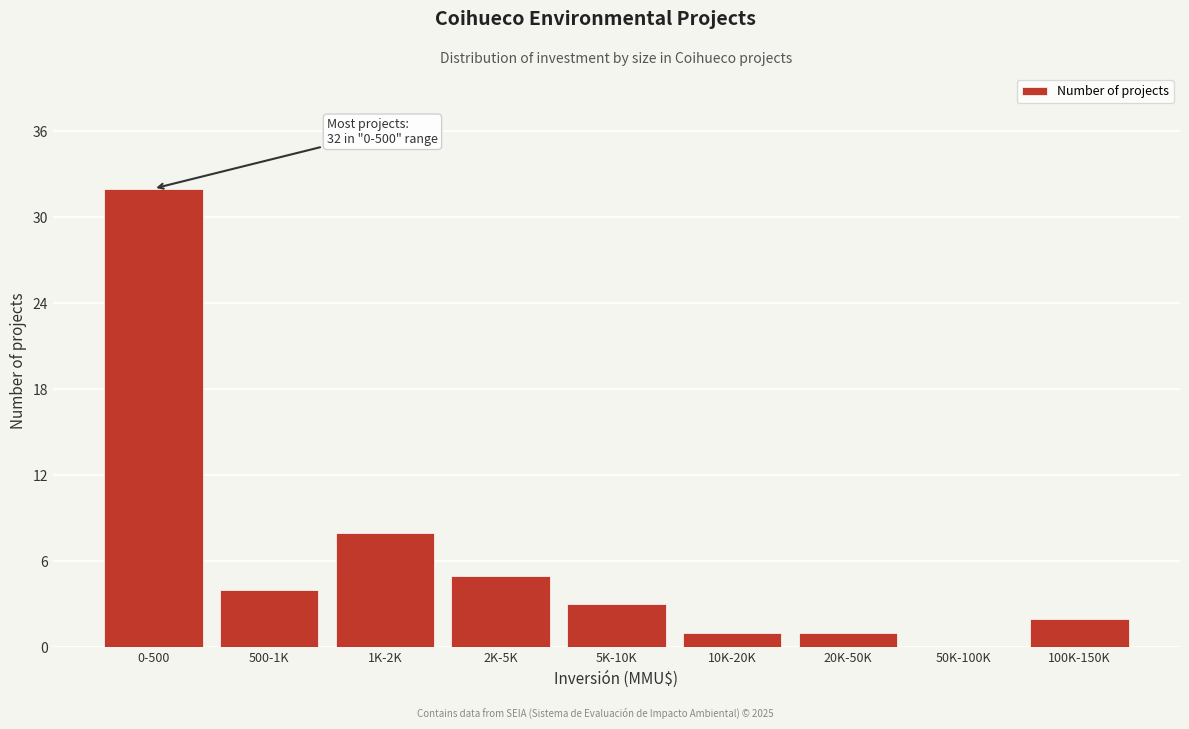

Reading left to right, extract all data points from this chart.

0-500=32	500-1K=4	1K-2K=8	2K-5K=5	5K-10K=3	10K-20K=1	20K-50K=1	50K-100K=0	100K-150K=2